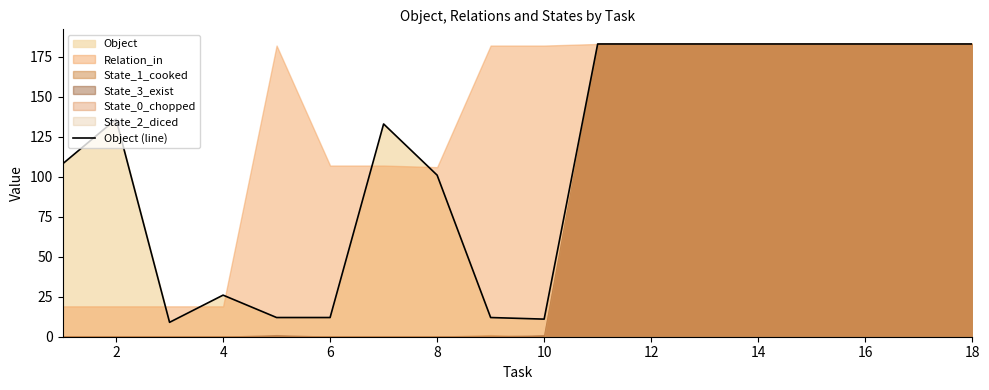

Reading left to right, transcribe all the data shown in this chart.

108	136	9	26	12	12	133	101	12	11	183	183	183	183	183	183	183	183